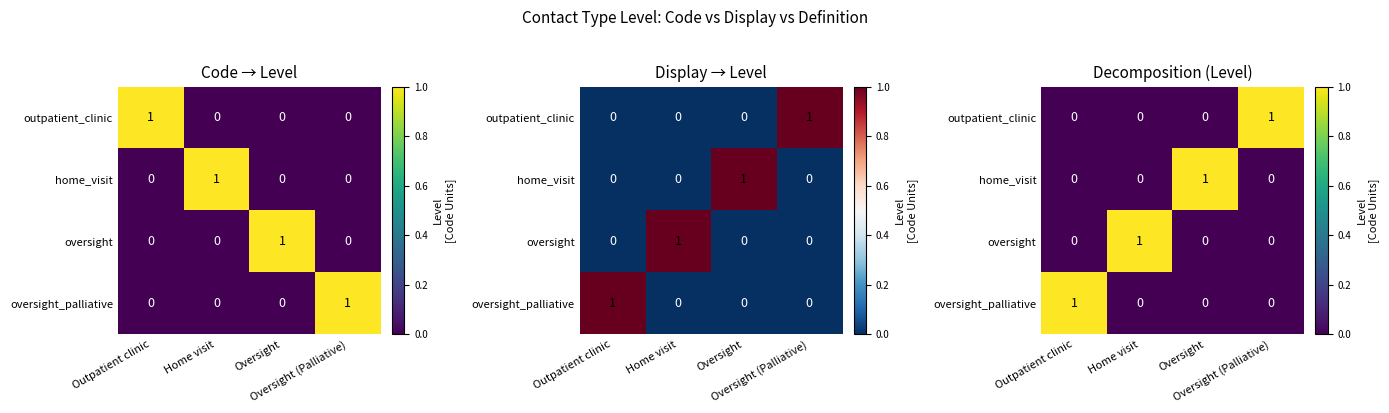

True or false: outpatient_clinic has a value of 0 at Oversight.

True